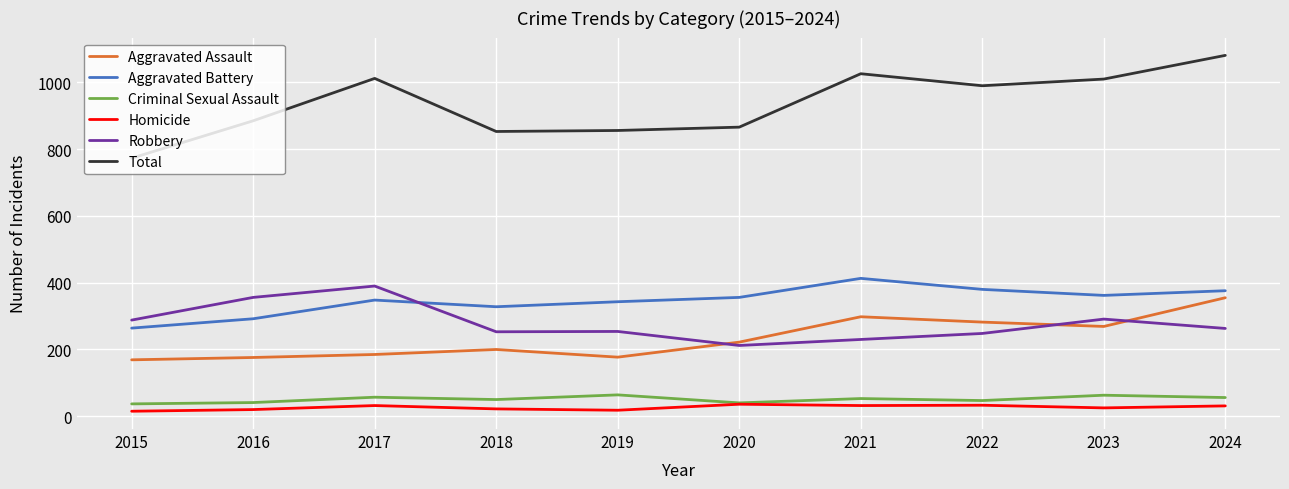

Is the value of Aggravated Assault at 2023 greater than the value of Total at 2019?

No